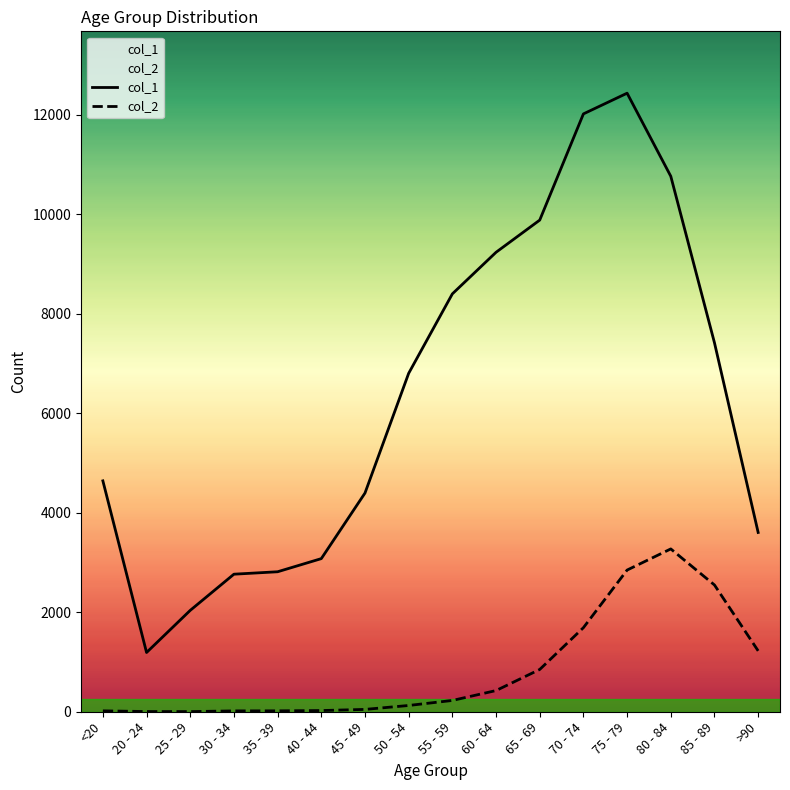

Is it true that col_2 equals 1670 at 80 - 84?

False